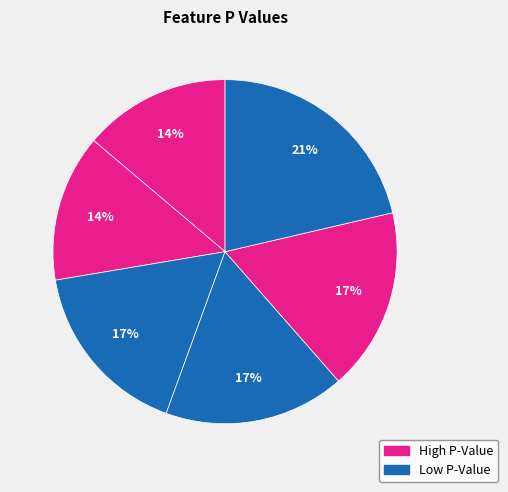

How many slices are in this pie chart?

6